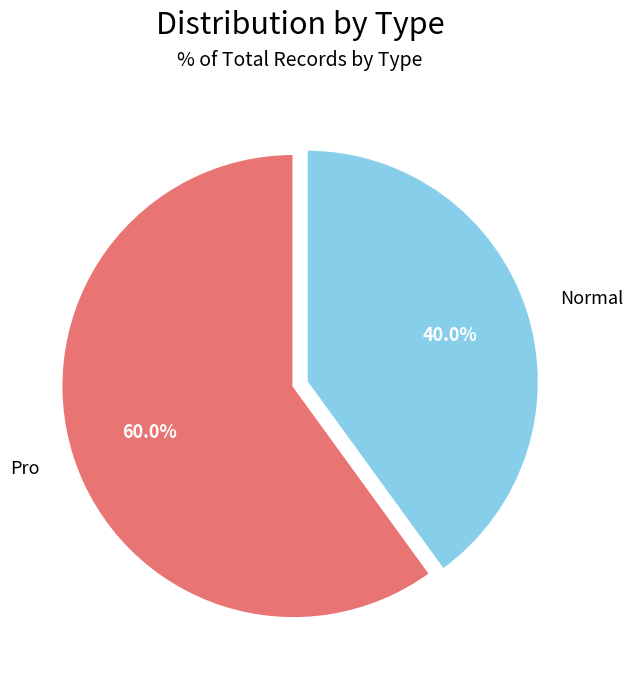

What is the smallest slice in the pie chart?

Normal